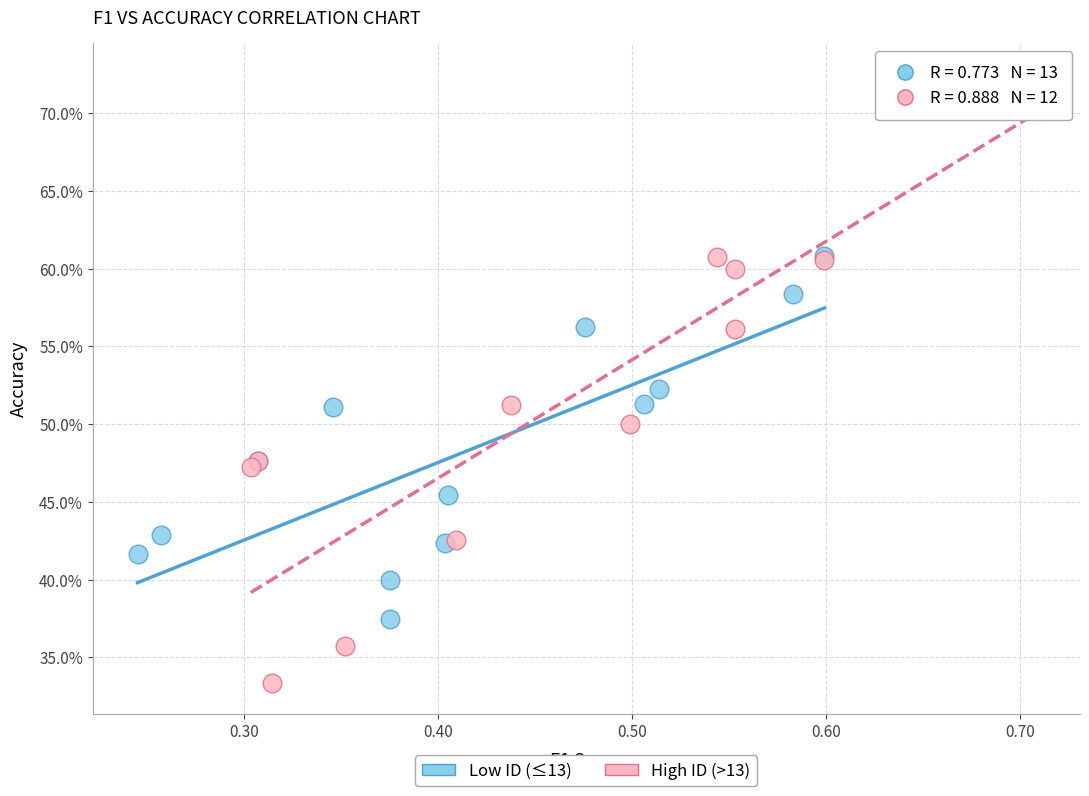

Which series has the widest spread of Y values?

High ID (>13)